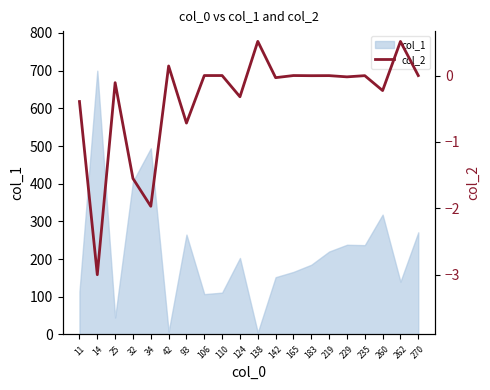

True or false: the data shows -0.0 at 235.

True